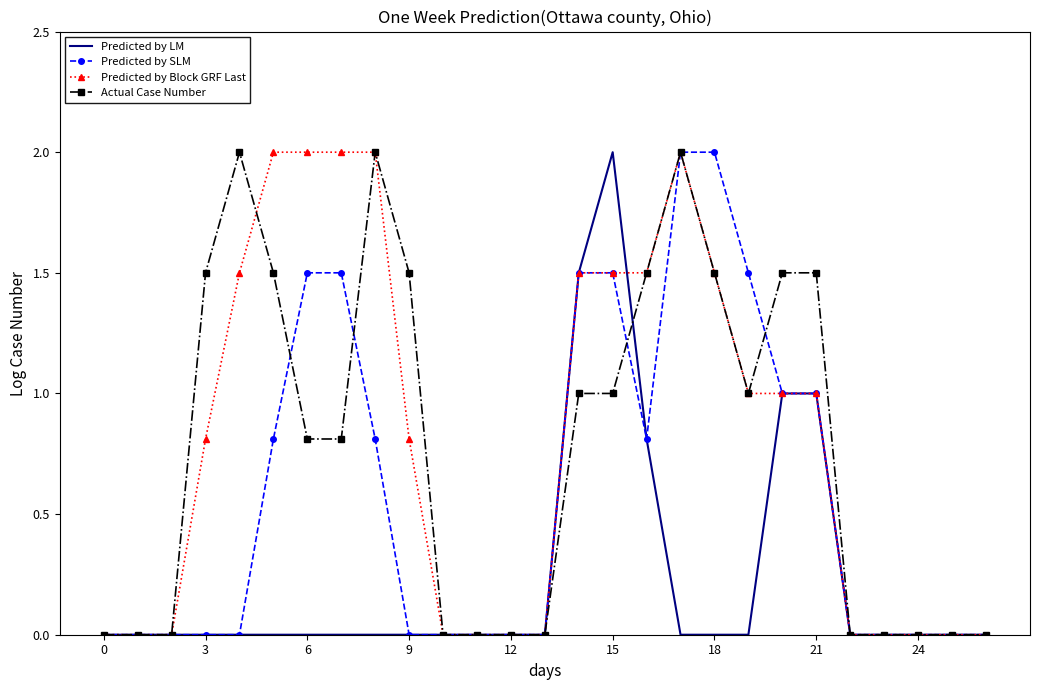

What is the maximum value for Predicted by SLM?

2.0